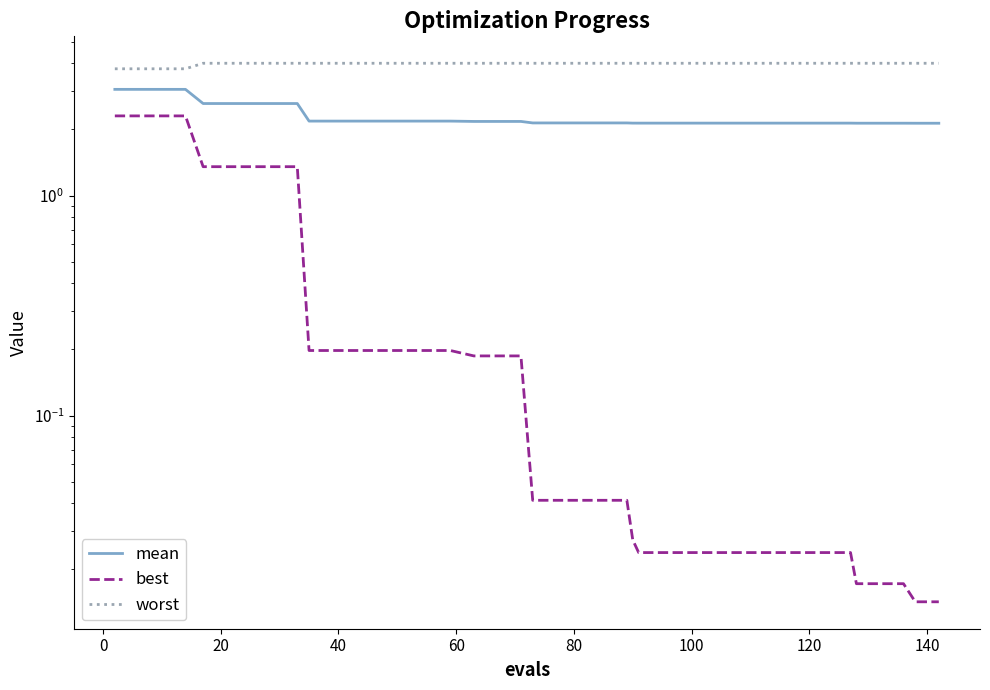

What is the difference between the maximum and minimum values in the worst series?

0.2